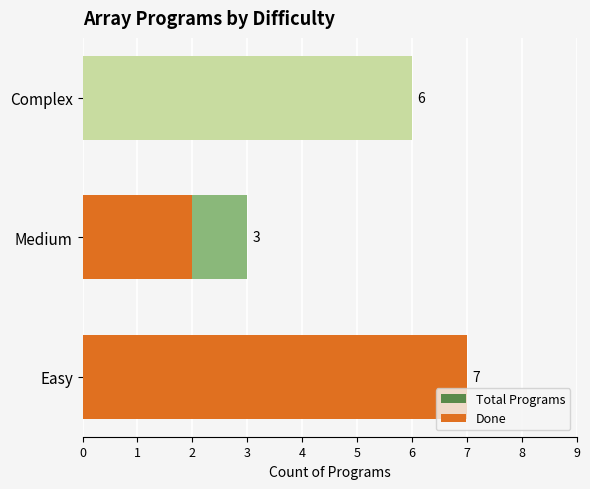

Read the Total Programs value at Medium.

3